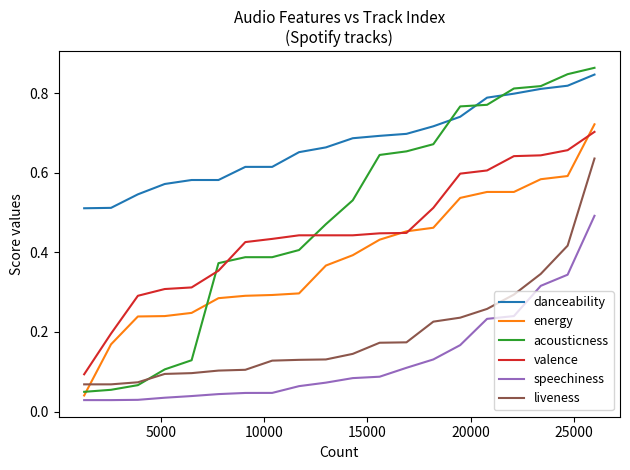

Which series has the largest total across all categories?

danceability